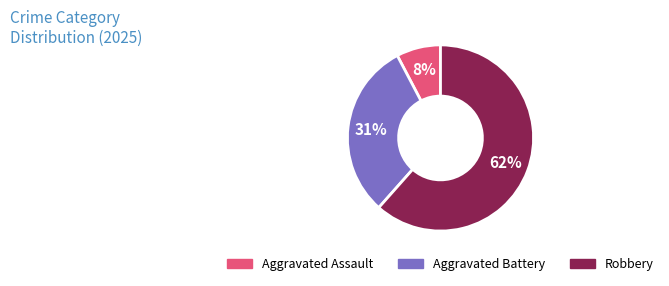

Does any single category account for the majority?

Yes